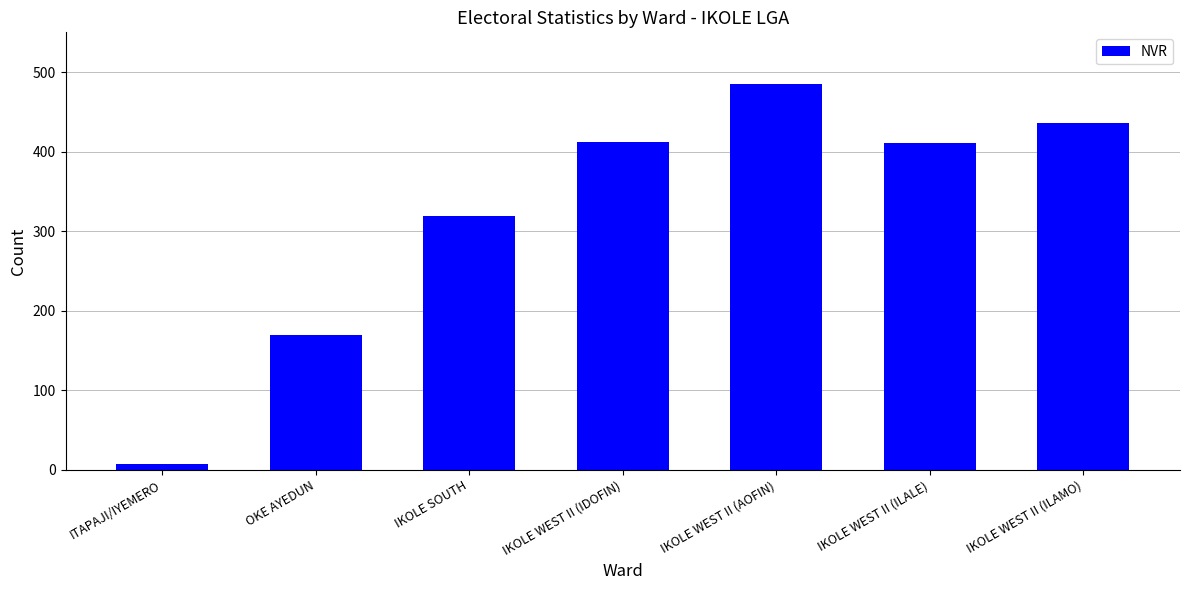

True or false: the data shows 302 at IKOLE WEST II (ILAMO).

False